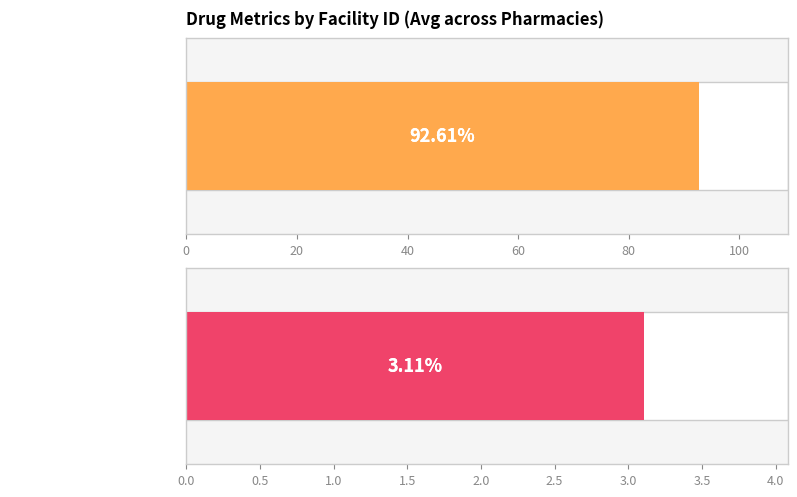

Is it true that DRUGSAVAILABLEPERCENTAGE equals 131.4 at 4?

False